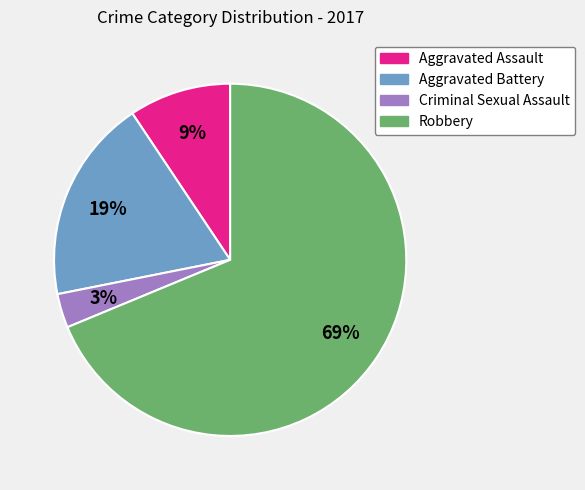

Does any single category account for the majority?

Yes